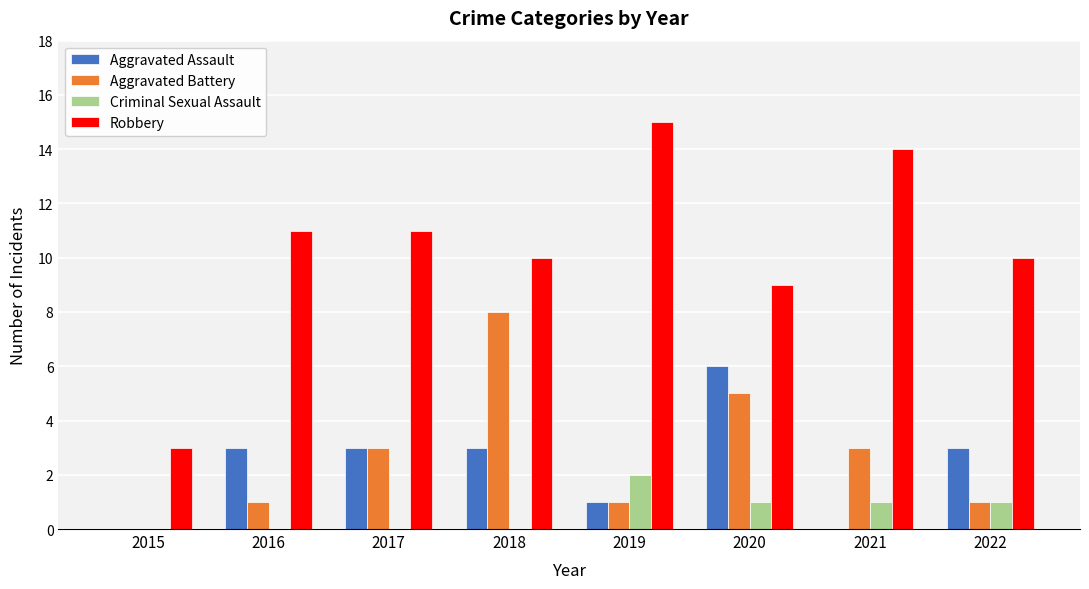

What is the spread (max minus min) of values at 2016?

11